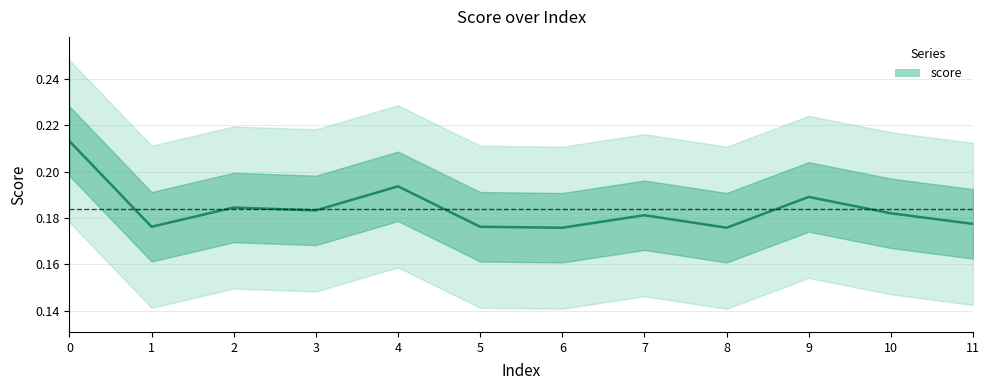

The value at 2 is 0.2. True or false?

True